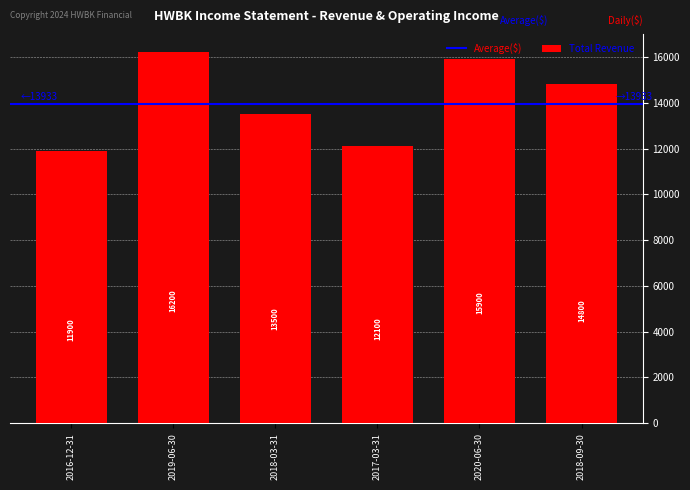

Reading left to right, extract all data points from this chart.

2016-12-31=11900	2019-06-30=16200	2018-03-31=13500	2017-03-31=12100	2020-06-30=15900	2018-09-30=14800